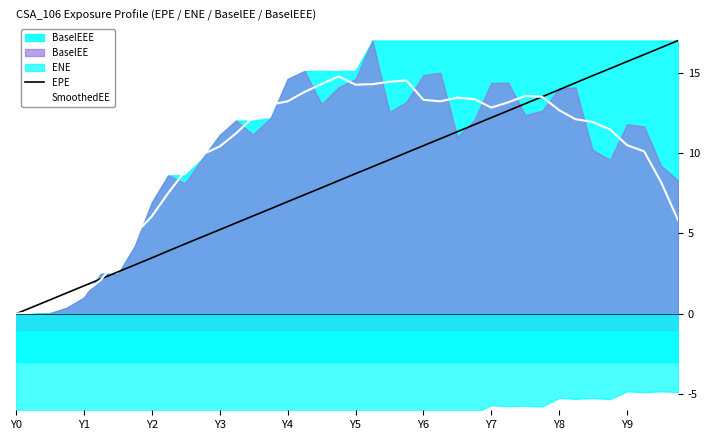

What is the sum of all SmoothedEE values?

394.9